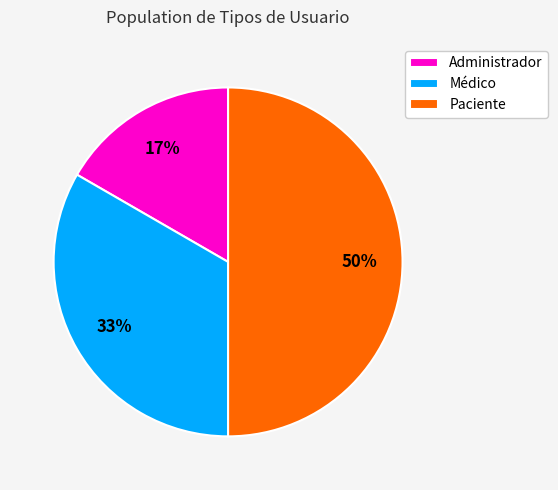

Rank the categories by value from lowest to highest.

Administrador, Médico, Paciente